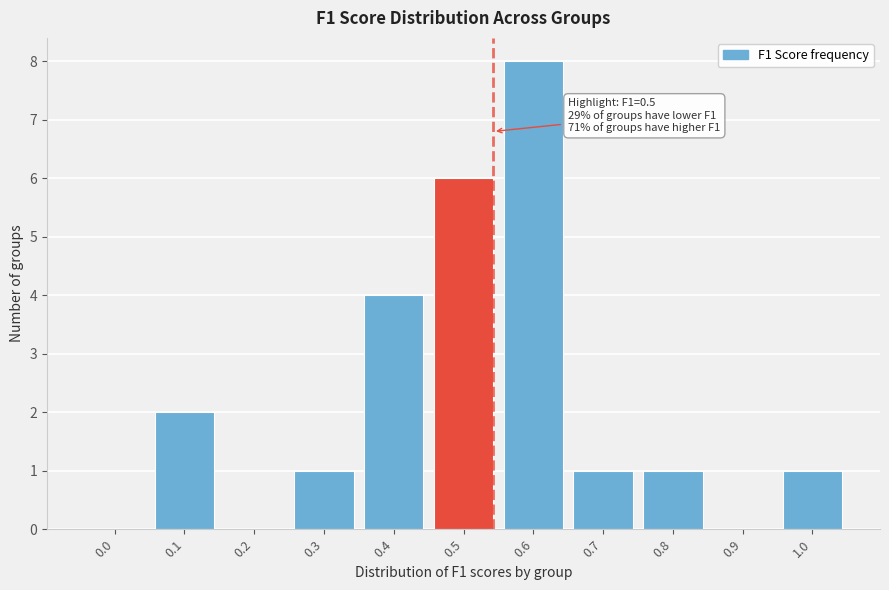

Reading left to right, transcribe all the data shown in this chart.

0.0=0	0.1=2	0.2=0	0.3=1	0.4=4	0.5=6	0.6=8	0.7=1	0.8=1	0.9=0	1.0=1